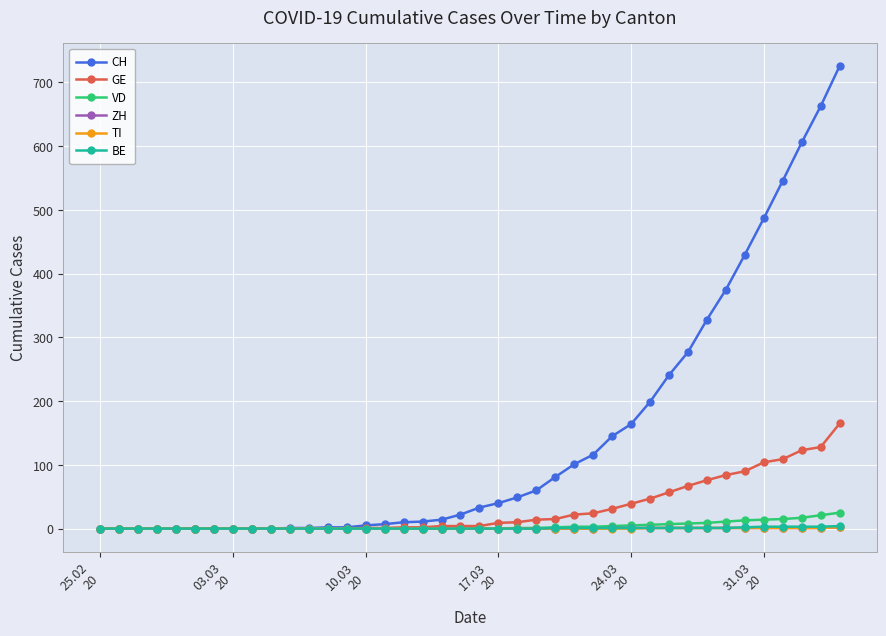

At how many categories does at least one series exceed 304?

8